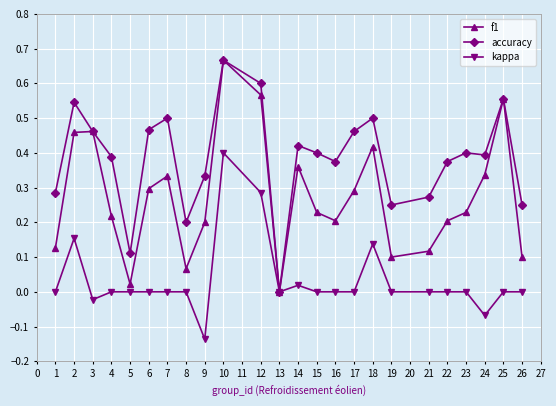

Is the value of accuracy at 5 greater than the value of kappa at 5?

Yes